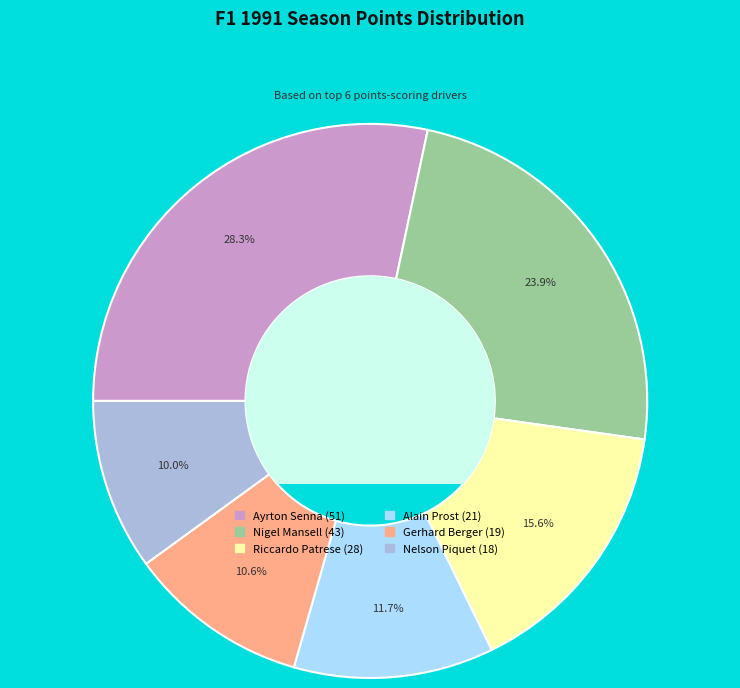

How many slices are in this pie chart?

6